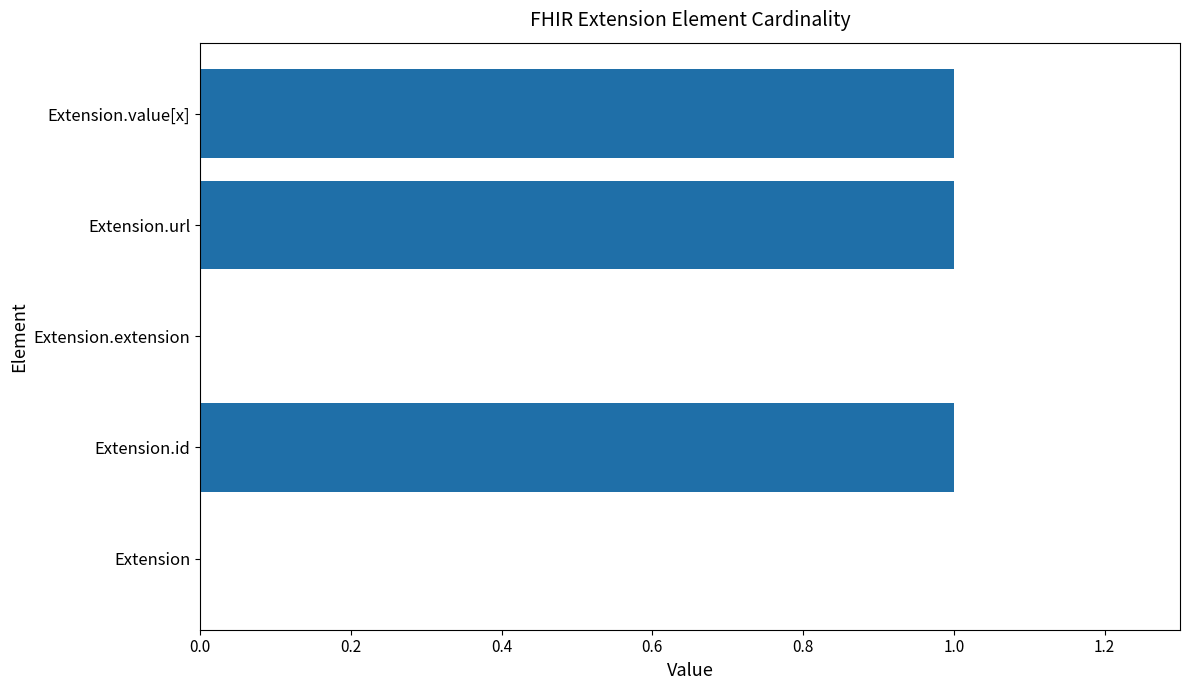

What is the average value?

1